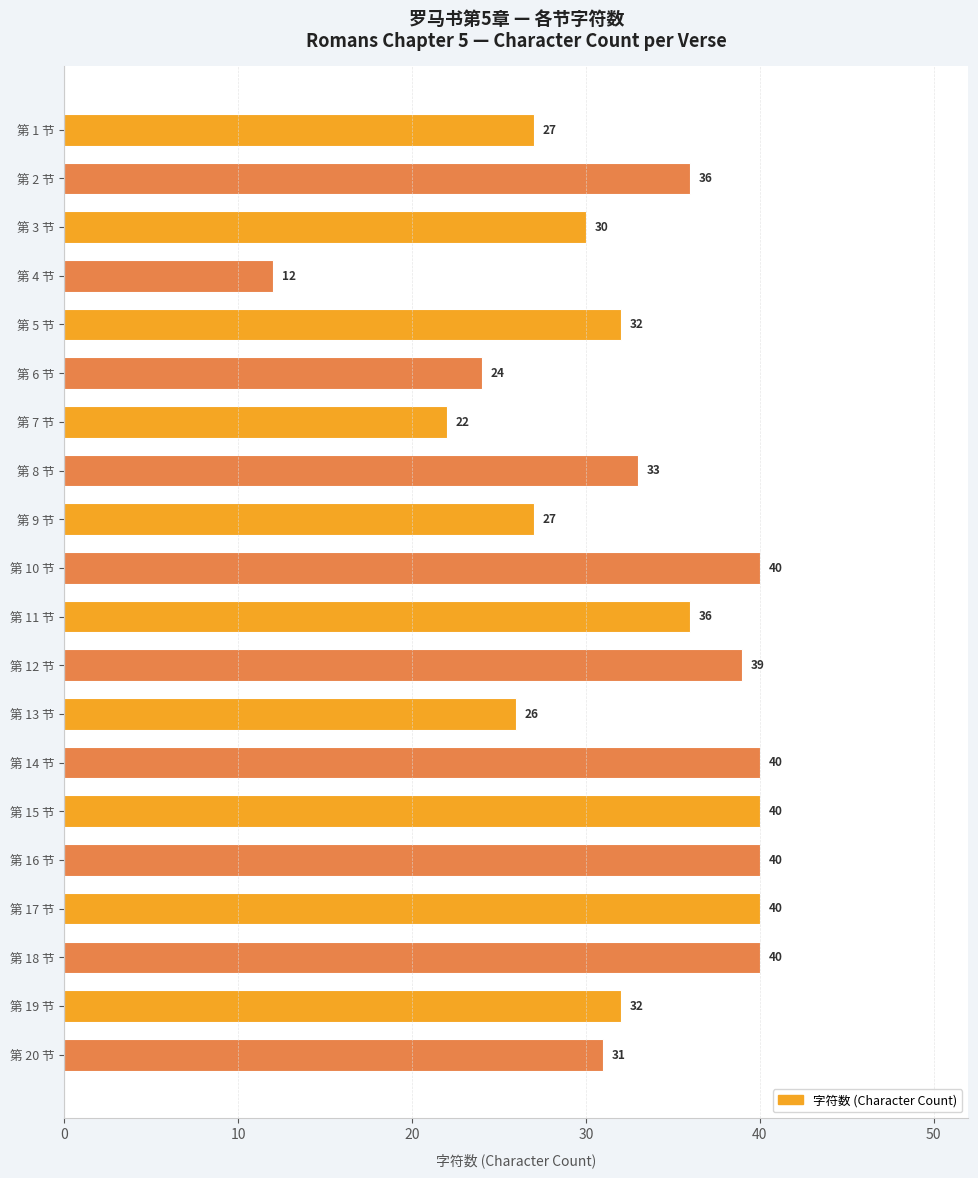

What is the difference between the second highest and second lowest values?

18